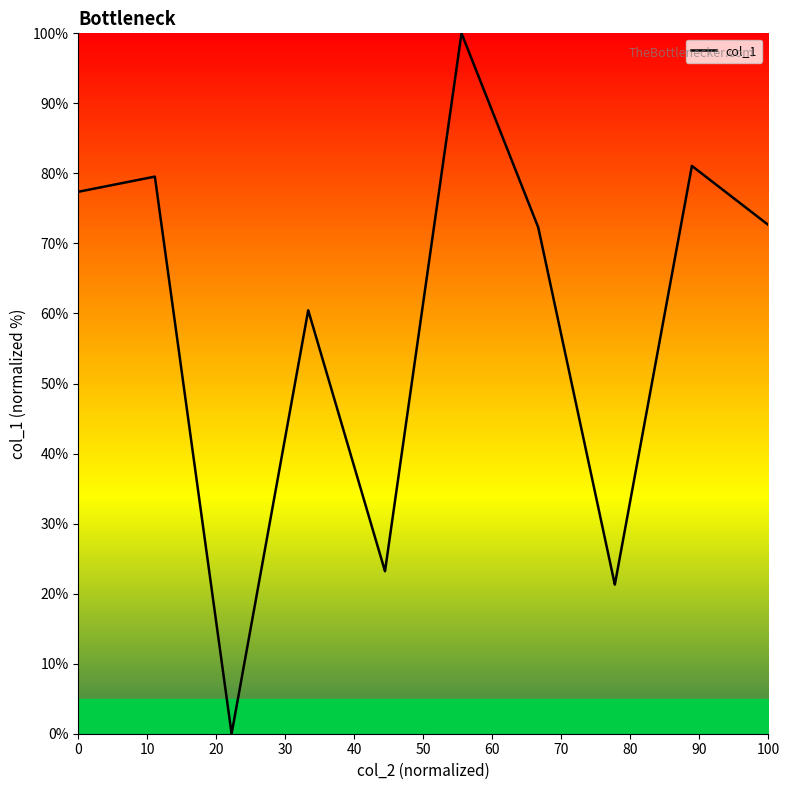

What is the maximum value shown in the chart?

100.0